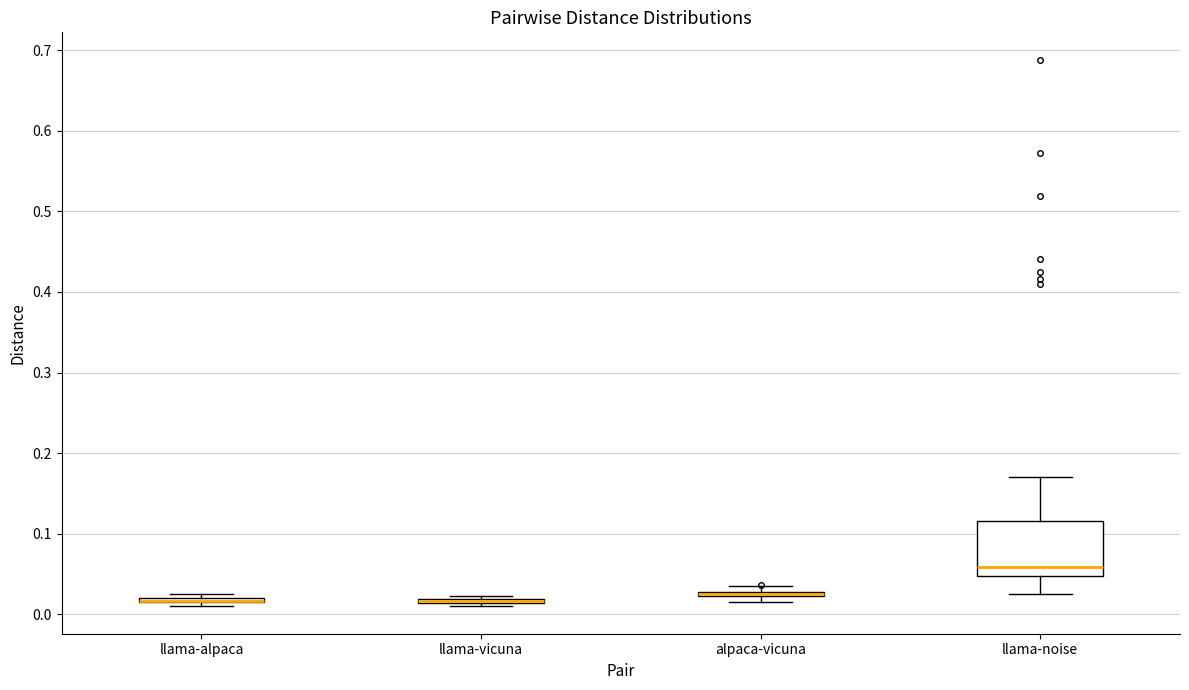

Where is the upper edge of the box for alpaca-vicuna on the y-axis? The values are not printed on the chart, so give them approximately, as read against the axis.

0.03